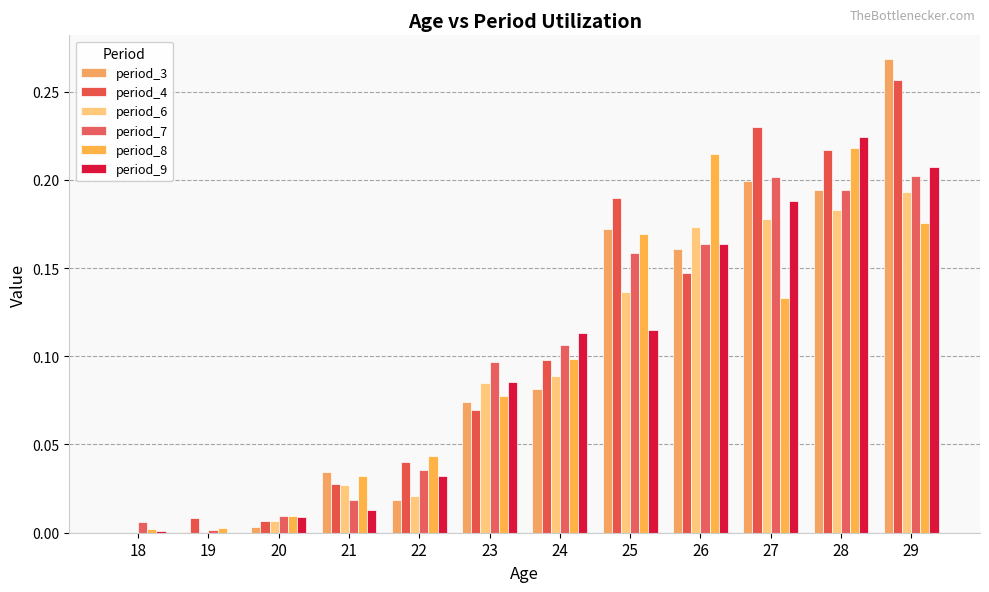

At which label does period_9 reach its peak?

28